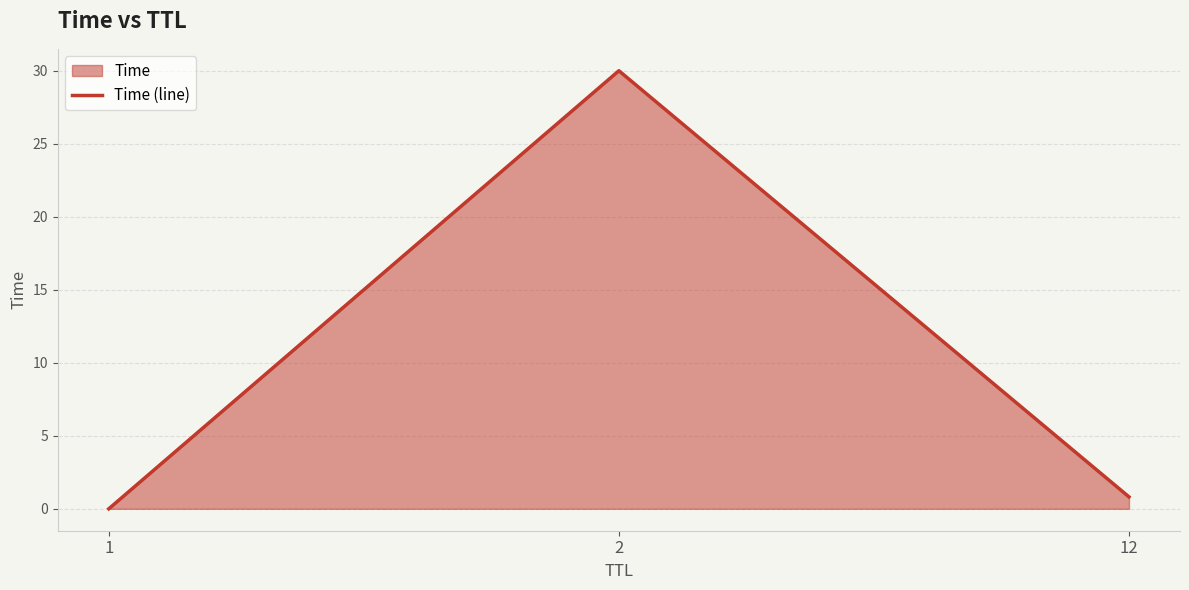

Between 1 and 2, which is larger?

2